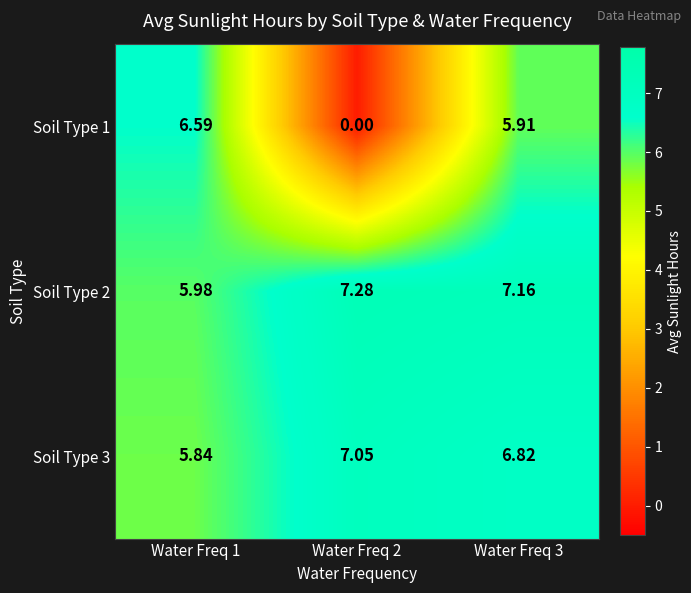

Is the value of Soil Type 3 at Water Freq 3 greater than the value of Soil Type 2 at Water Freq 2?

No